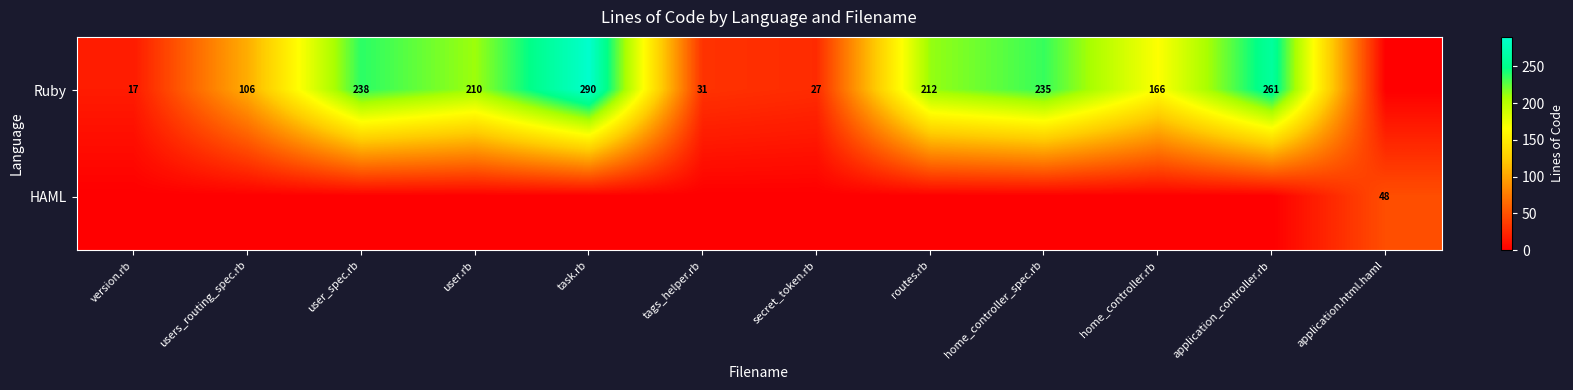

What is the sum of the Ruby values at task.rb and user.rb?

500